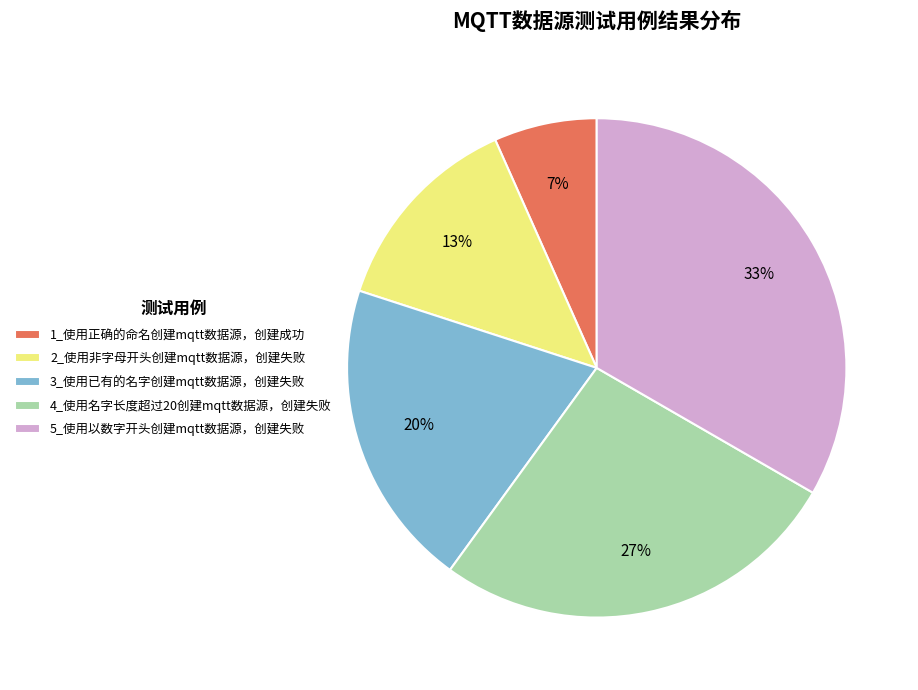

To the nearest percent, what portion does 2_使用非字母开头创建mqtt数据源，创建失败 represent?

13%